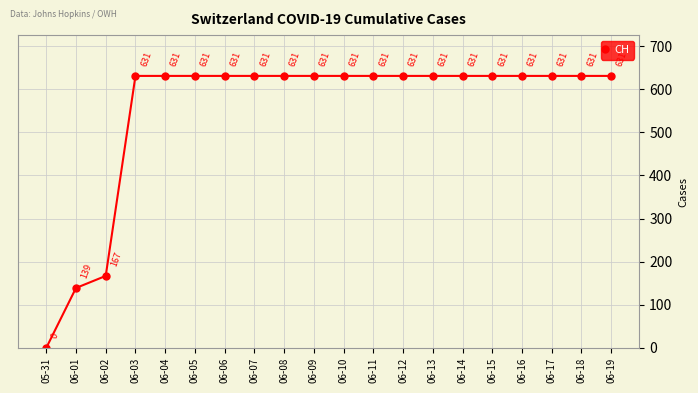

How many data points does each series have?

20